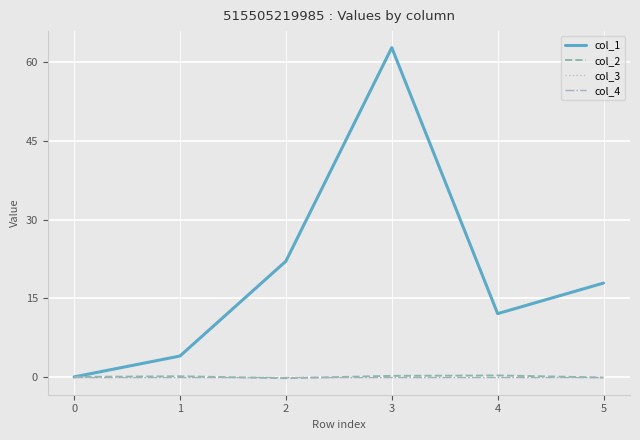

Is it true that col_1 equals 22.4 at 3?

False